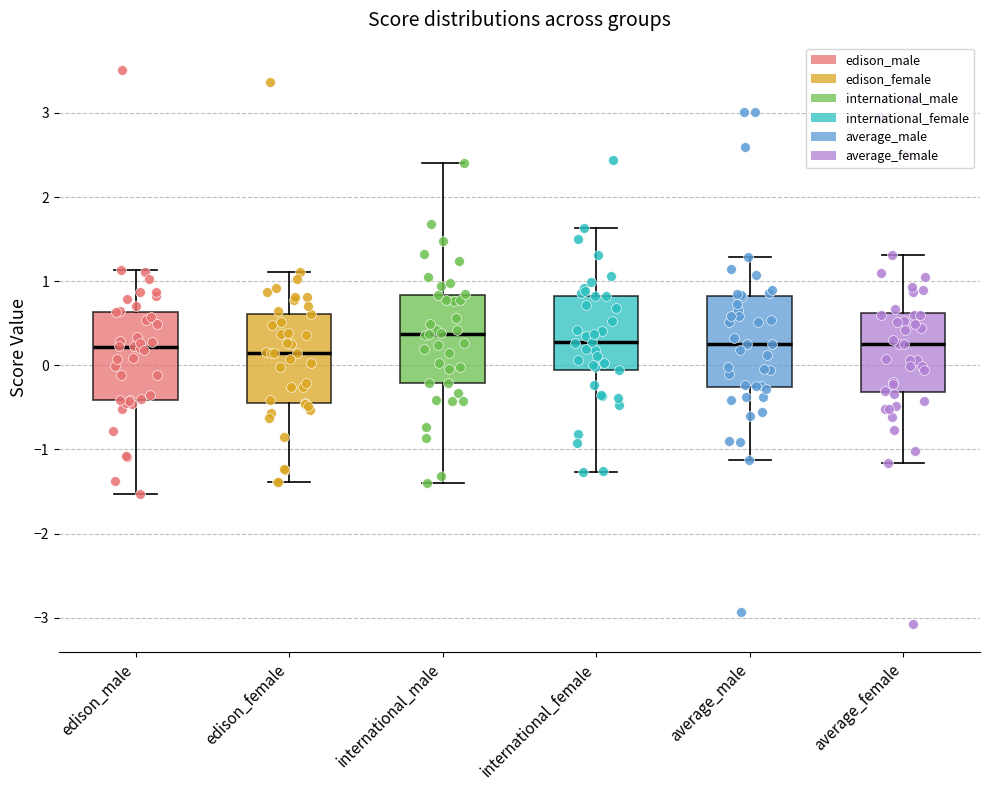

Reading left to right, read every box against the y-axis: the position of its median line, the range the box covers, and the ends of its whiskers. The values are not printed on the chart, so give them approximately, as read against the axis.

edison_male: median 0.2, box -0.4 to 0.6, whiskers -1.5 to 1.1
edison_female: median 0.1, box -0.5 to 0.6, whiskers -1.4 to 1.1
international_male: median 0.4, box -0.2 to 0.8, whiskers -1.4 to 2.4
international_female: median 0.3, box -0.1 to 0.8, whiskers -1.3 to 1.6
average_male: median 0.3, box -0.3 to 0.8, whiskers -1.1 to 1.3
average_female: median 0.3, box -0.3 to 0.6, whiskers -1.2 to 1.3